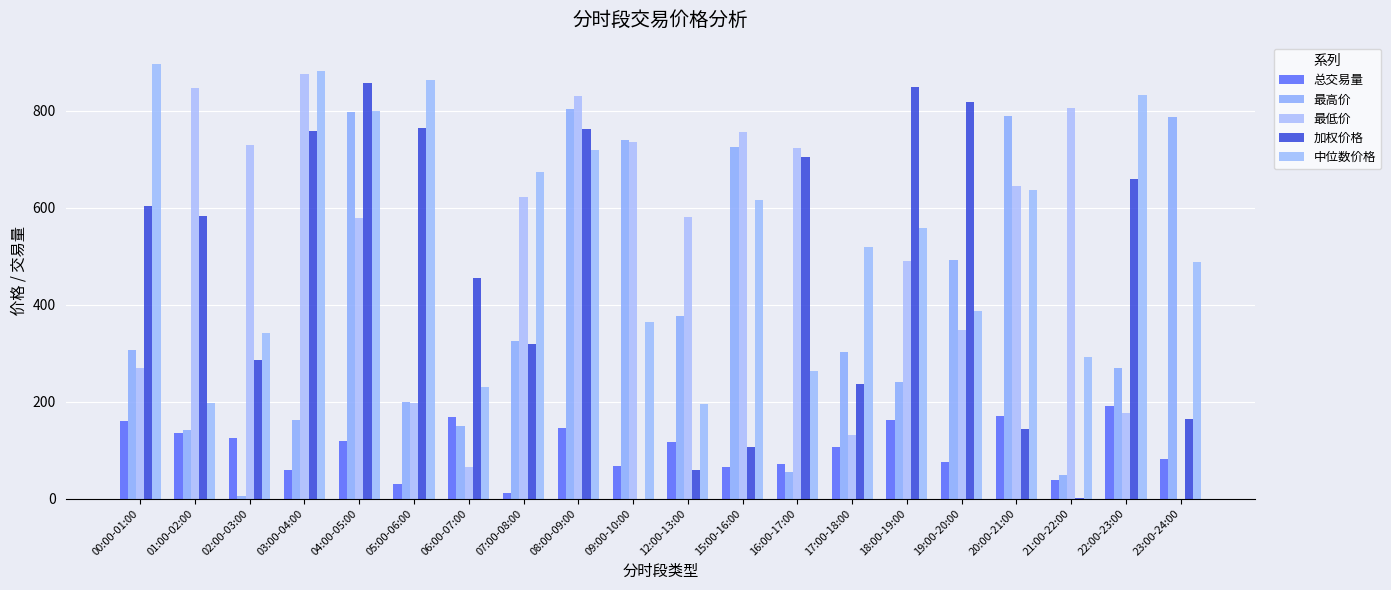

What is the label of the 15th bar from the right?

05:00-06:00